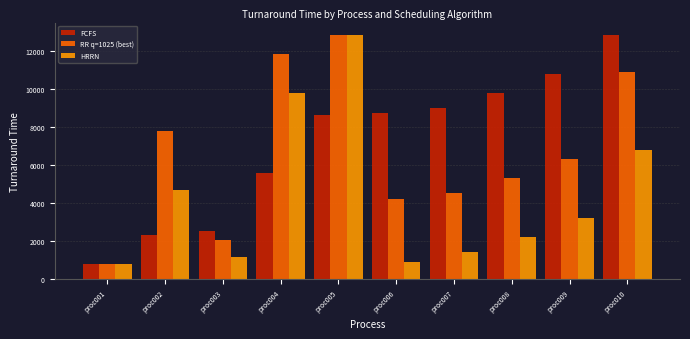

Reading right to left, what are all the values shown in this chart?

FCFS: proc010=12820	proc009=10768	proc008=9766	proc007=9014	proc006=8712	proc005=8610	proc004=5558	proc003=2556	proc002=2304	proc001=802
RR q=1025 (best): proc010=10883	proc009=6296	proc008=5294	proc007=4542	proc006=4240	proc005=12836	proc004=11834	proc003=2082	proc002=7800	proc001=802
HRRN: proc010=6766	proc009=3212	proc008=2210	proc007=1458	proc006=904	proc005=12820	proc004=9768	proc003=1156	proc002=4714	proc001=802